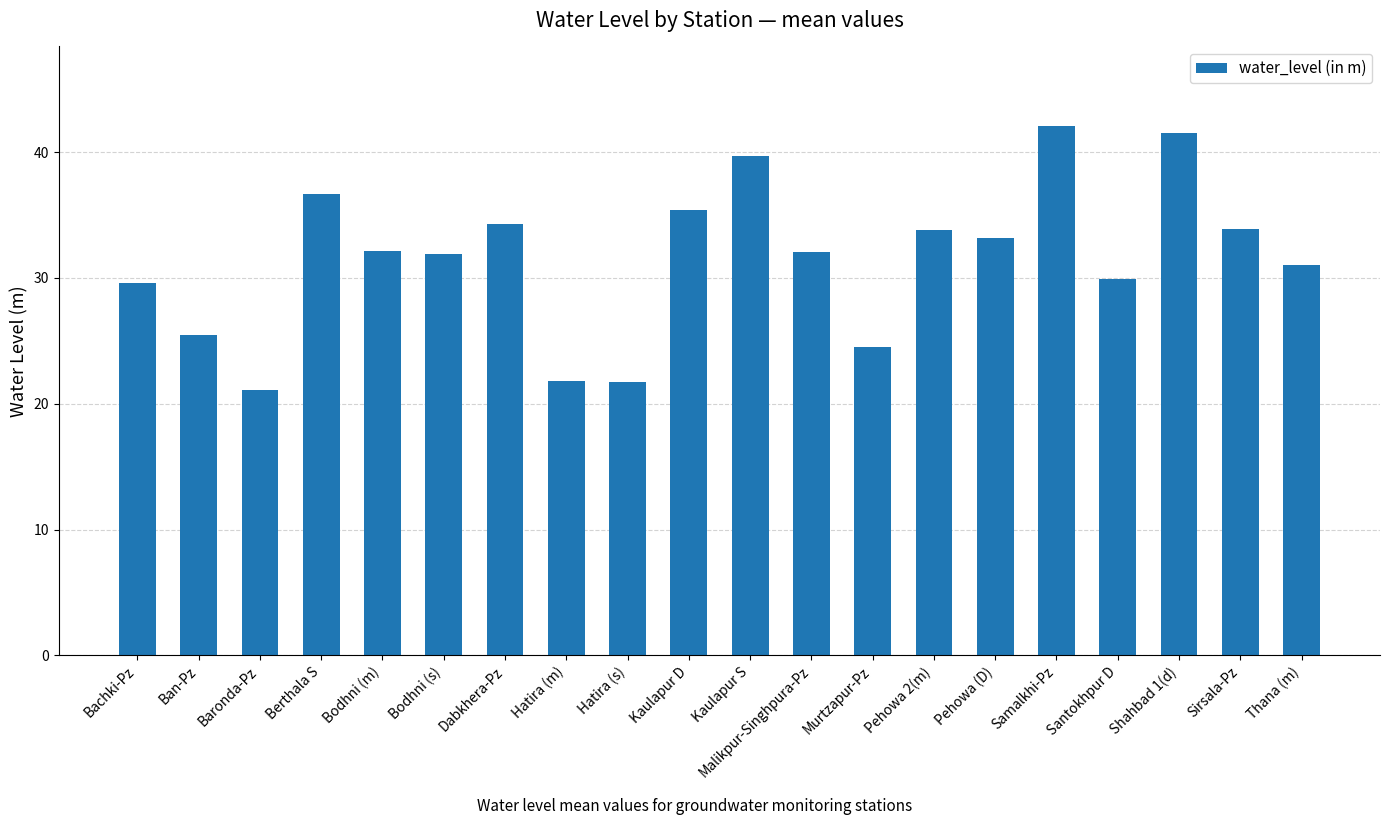

What position from the right is Sirsala-Pz?

2